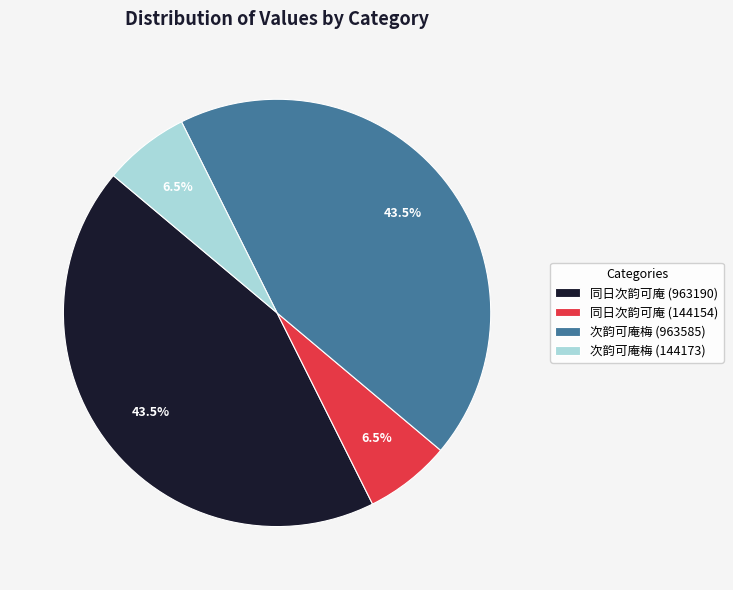

What is the ratio of the value at 次韵可庵梅 (144173) to the value at 同日次韵可庵 (144154)?

1.0